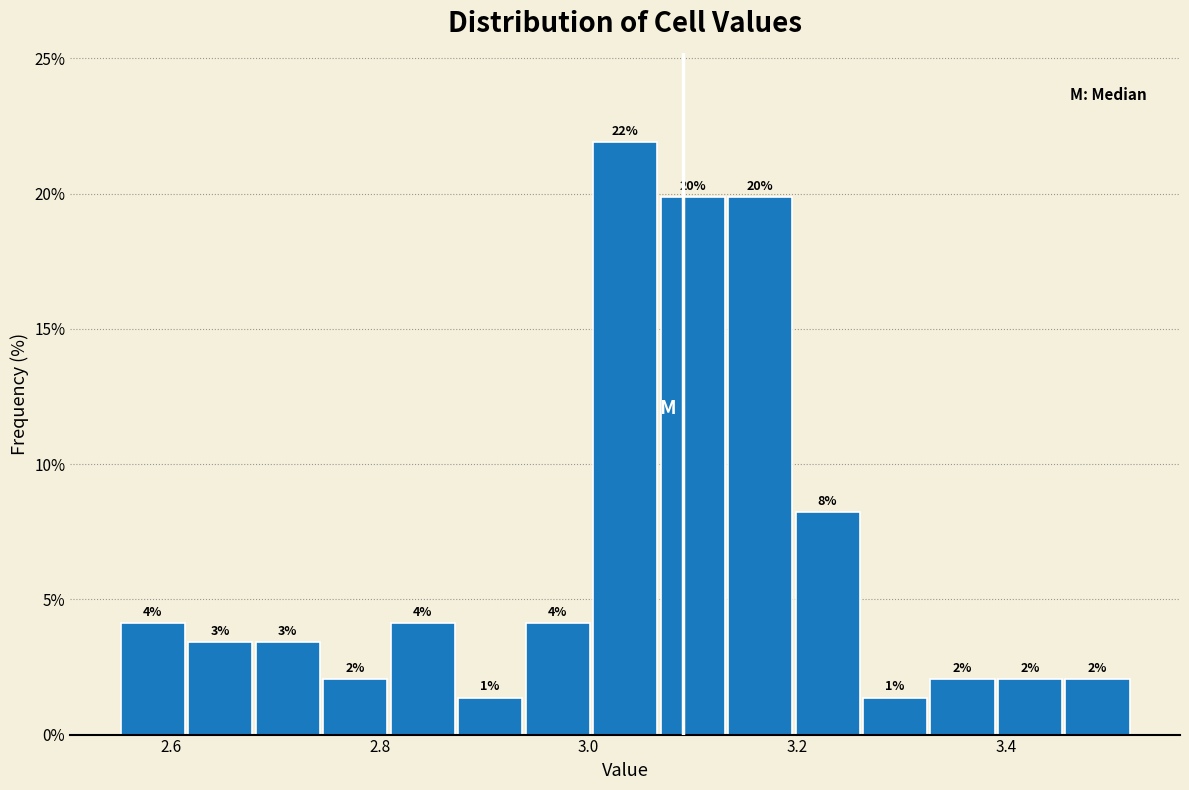

Around what value on the x-axis is the tallest bar? Give the approximate position of its centre, as read against the axis.

3.04